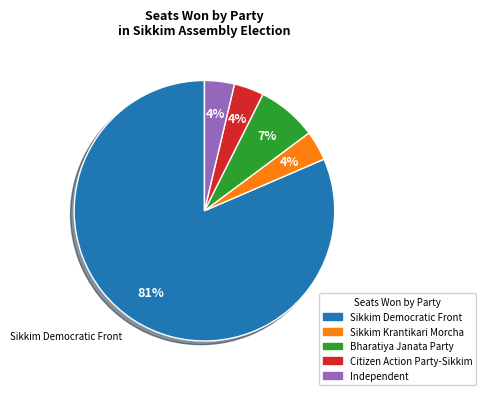

What is the largest slice in the pie chart?

Sikkim Democratic Front